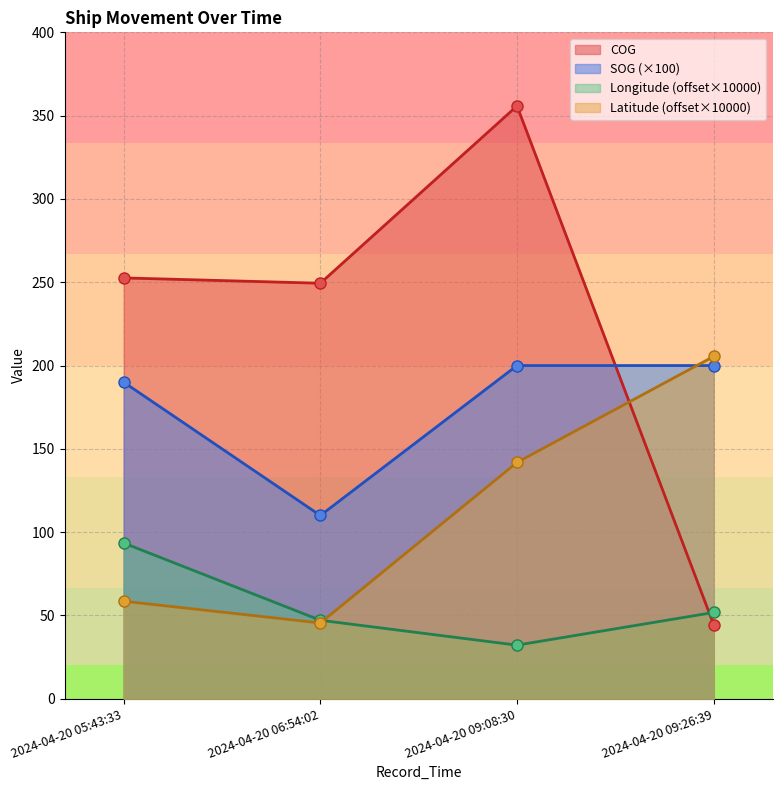

At which category does SOG reach its first local valley?

2024-04-20 06:54:02